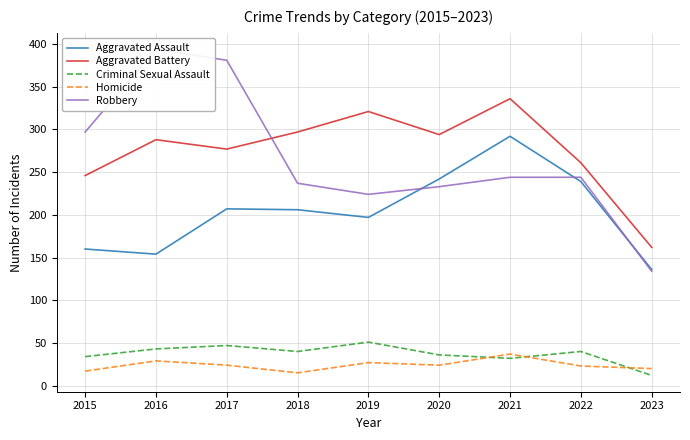

Does the chart have visible grid lines?

Yes